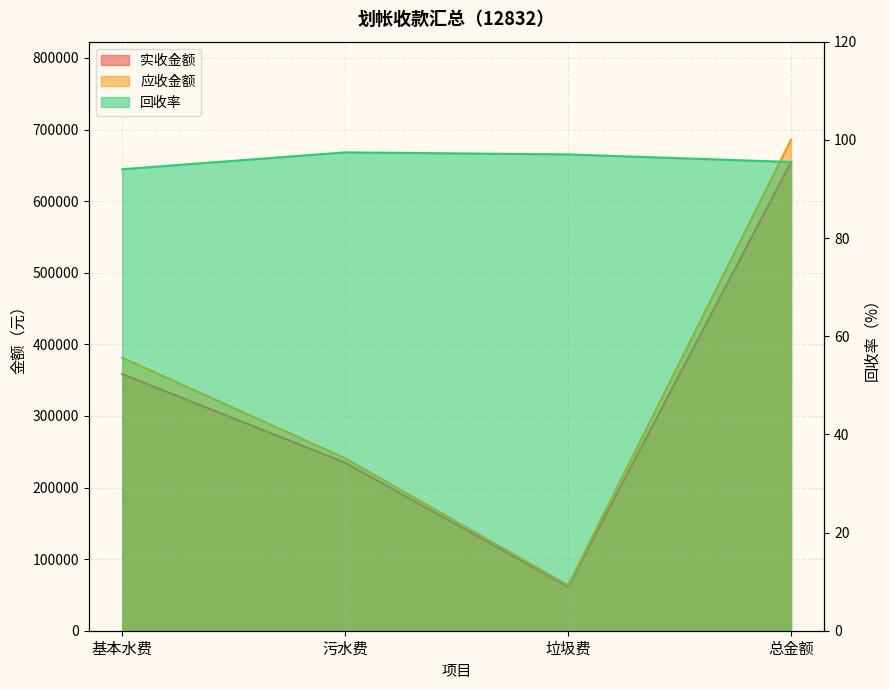

Is the value of 应收金额 at 污水费 greater than the value of 实收金额 at 基本水费?

No